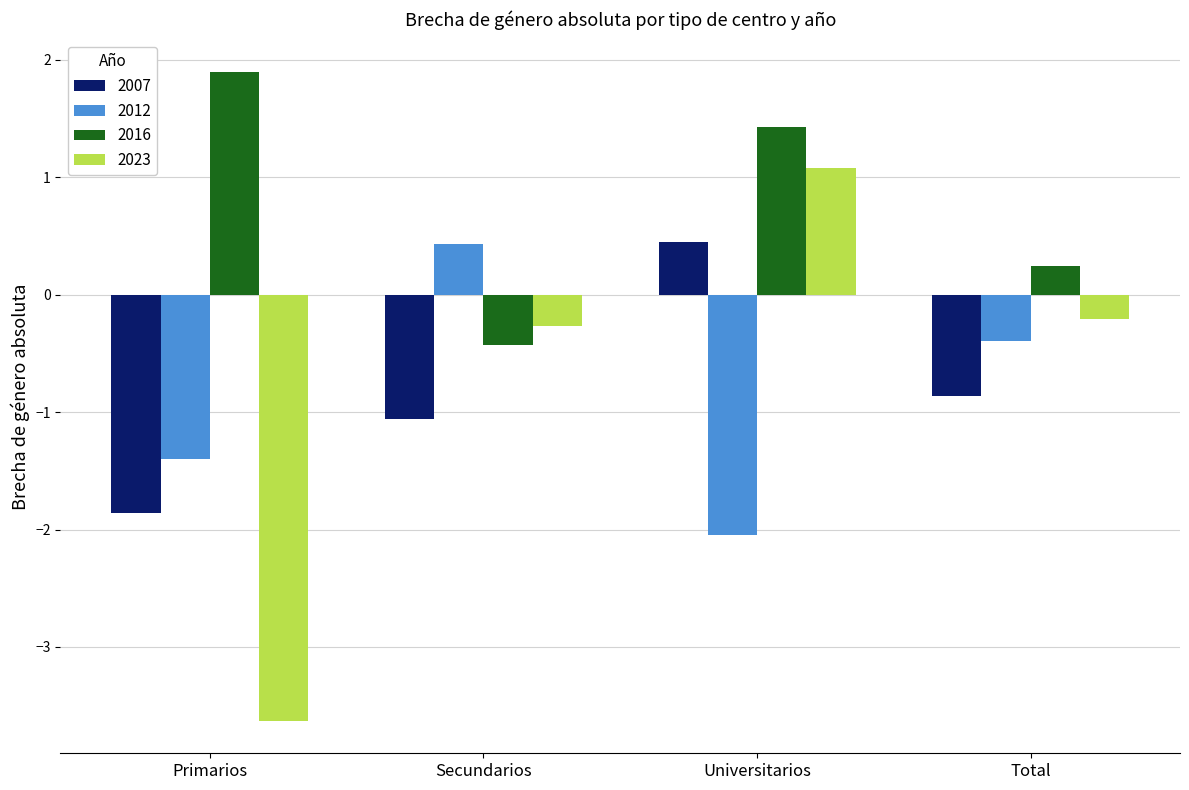

Count the number of data series in this chart.

4